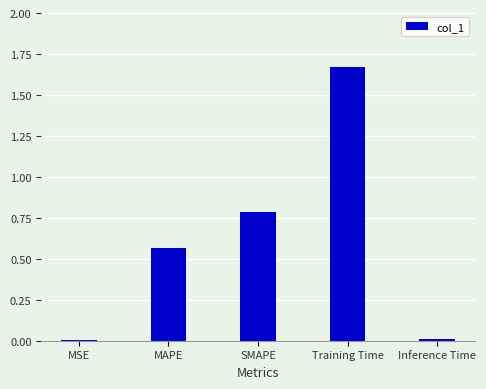

At which category does the chart reach its peak across all series?

Training Time